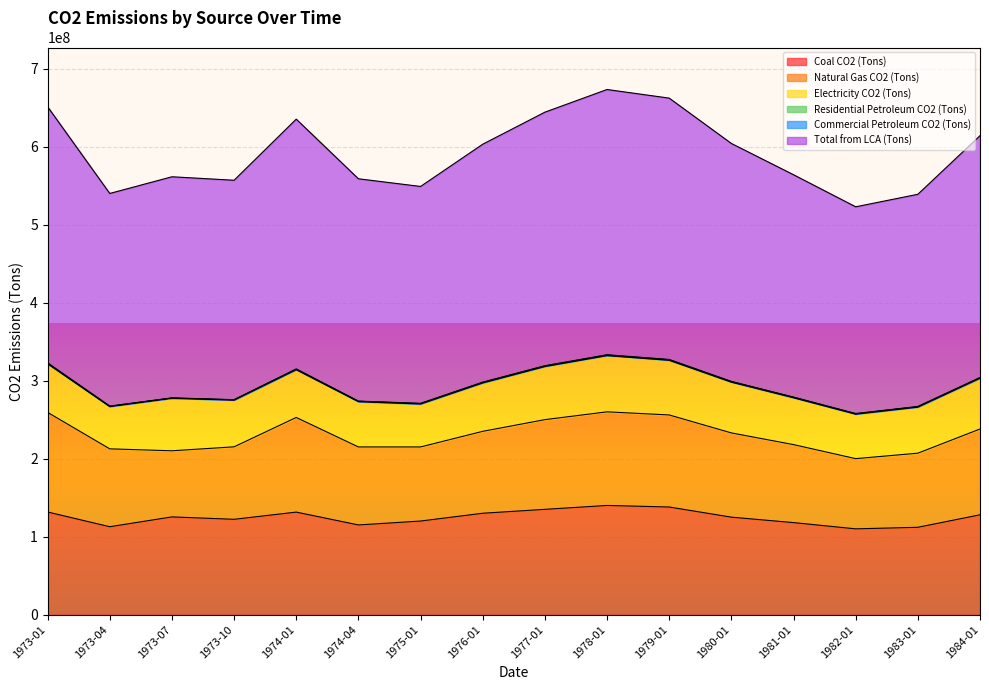

At 1974-04, list the series in order from largest to smallest.

Total from LCA (Tons), Coal CO2 (Tons), Natural Gas CO2 (Tons), Electricity CO2 (Tons), Residential Petroleum CO2 (Tons), Commercial Petroleum CO2 (Tons)